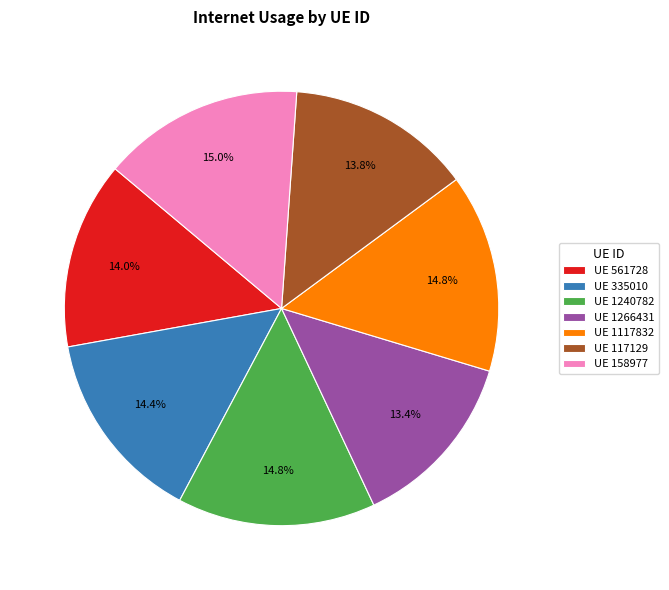

To the nearest percent, what is the average slice percentage?

14%